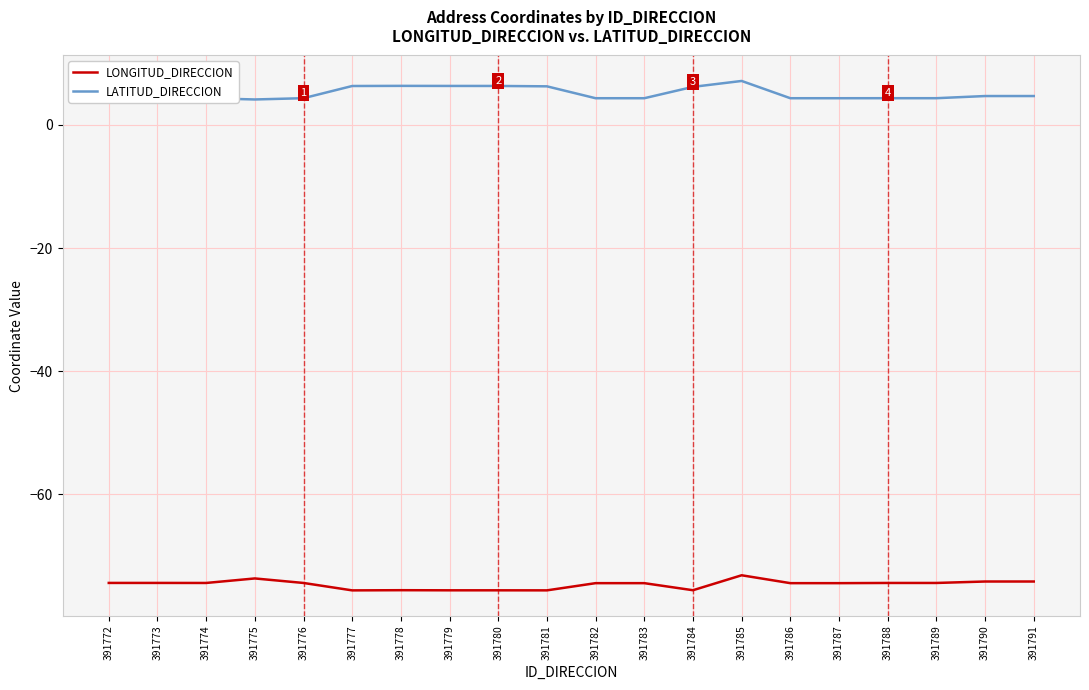

Does the chart display data point markers on the line(s)?

No